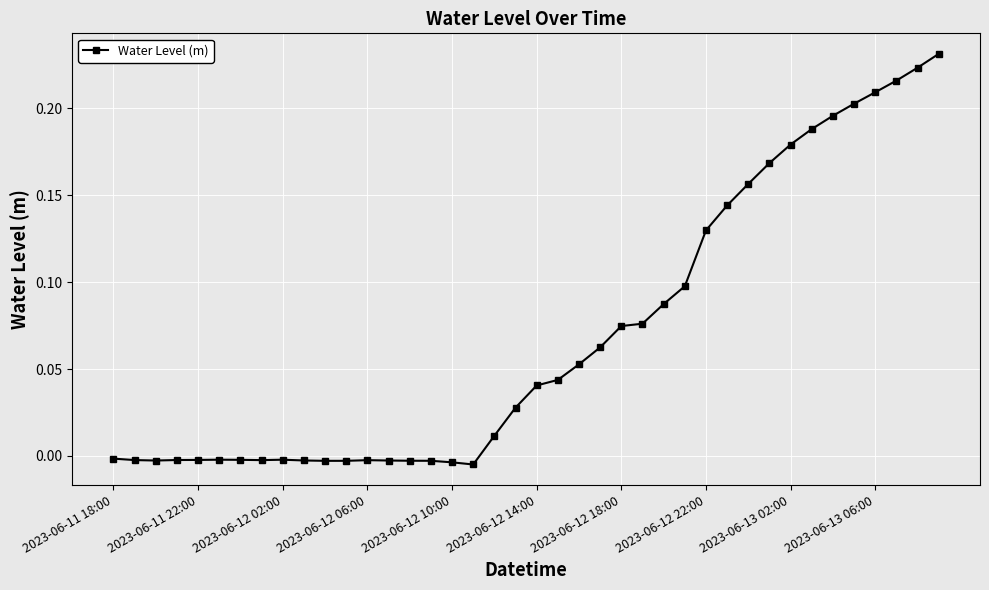

What is the sum of all values?

2.8